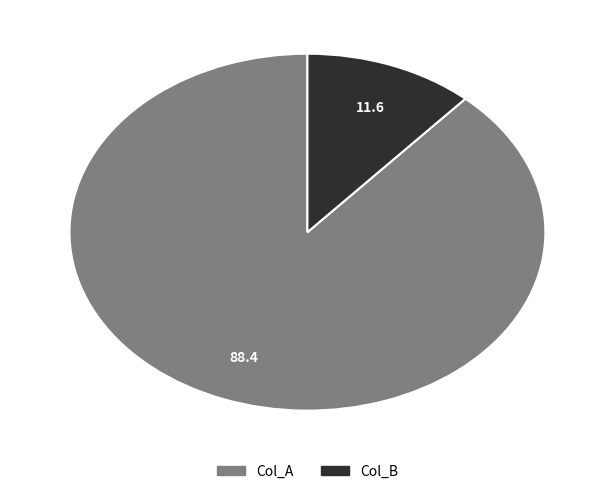

Is there a majority slice in this chart?

Yes